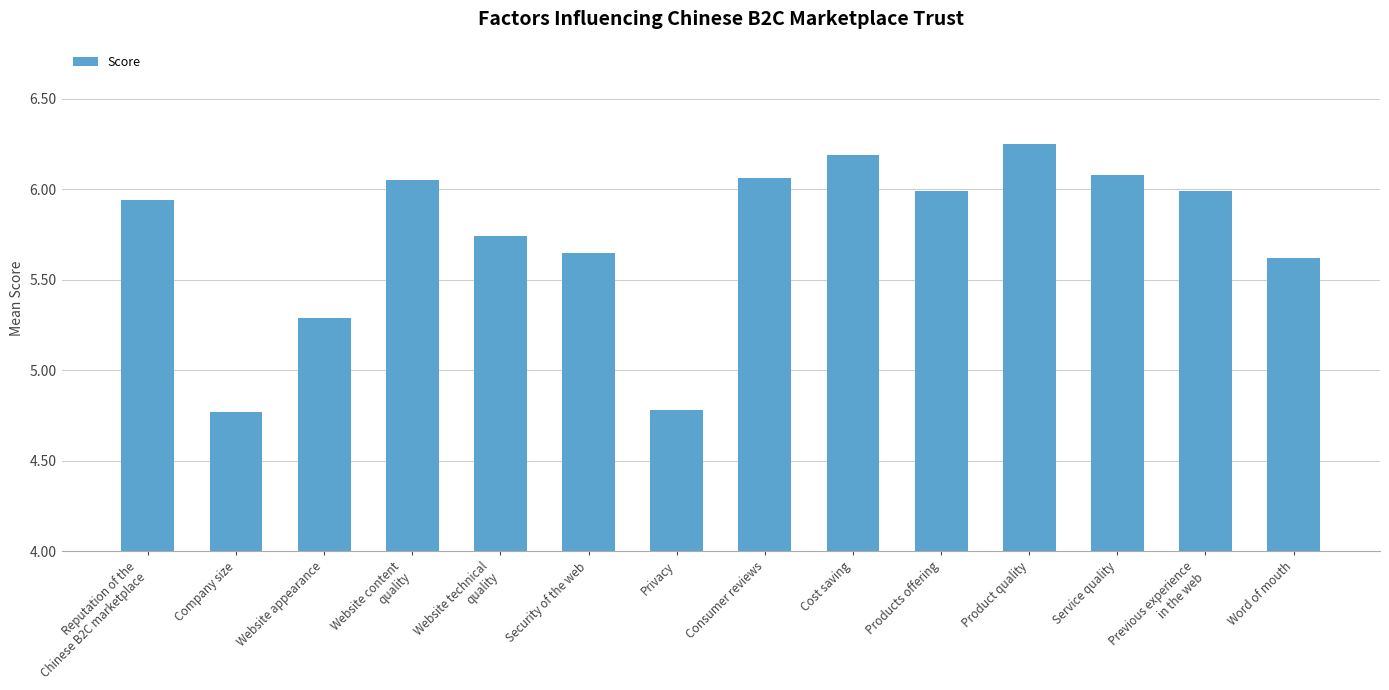

What is the value of the 3rd bar from the left?

5.3